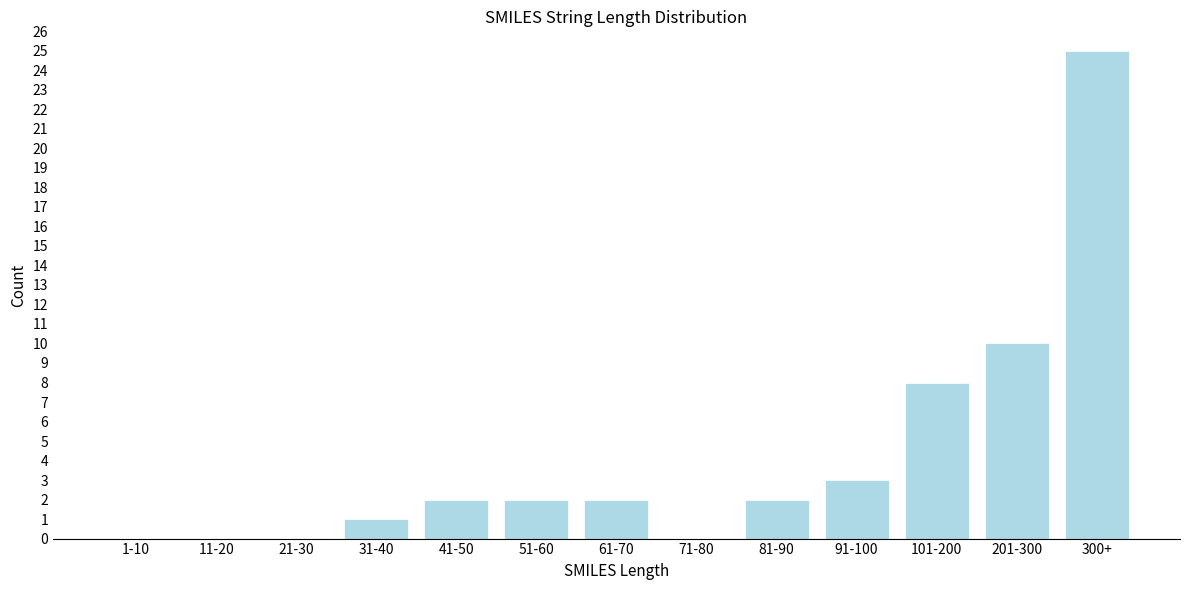

Reading left to right, what are all the values shown in this chart?

1-10=0	11-20=0	21-30=0	31-40=1	41-50=2	51-60=2	61-70=2	71-80=0	81-90=2	91-100=3	101-200=8	201-300=10	300+=25